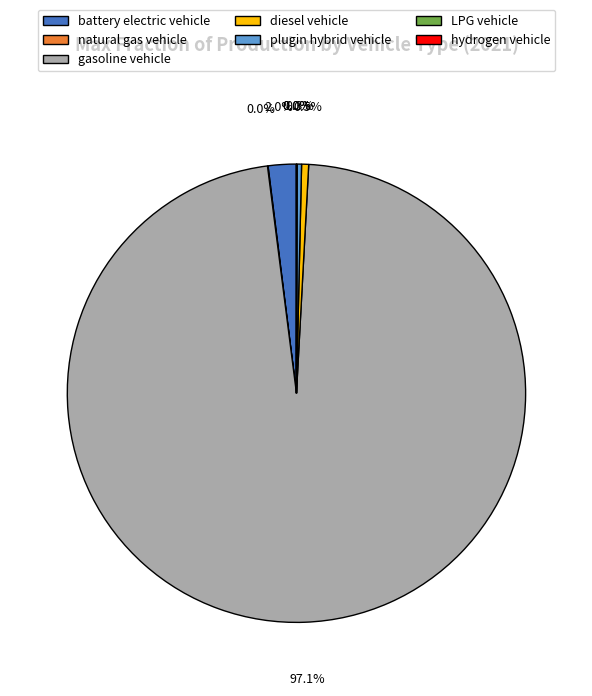

What percentage is NOT represented by diesel vehicle?

99.5%